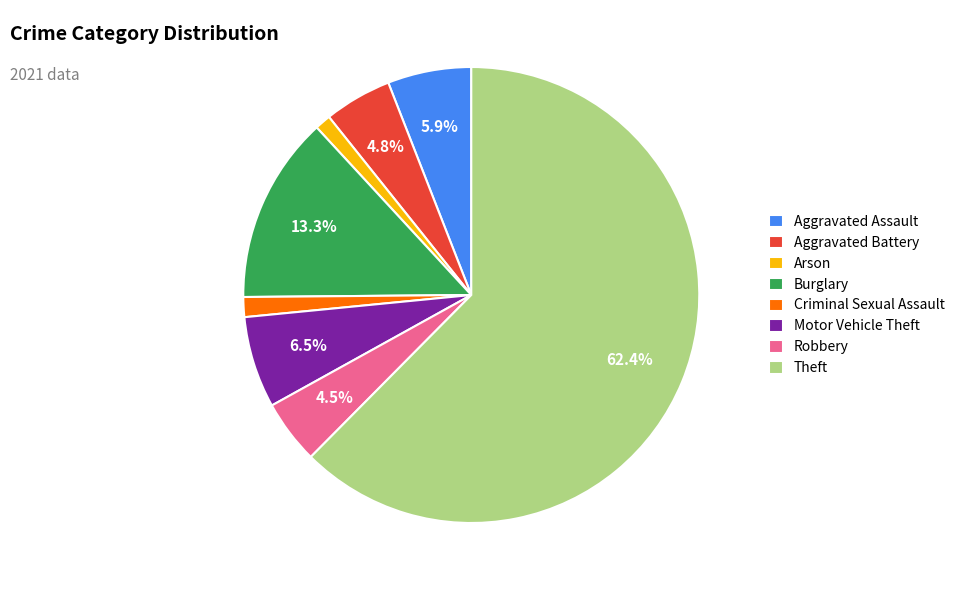

What is the total percentage of Burglary and Aggravated Battery?

18.1%